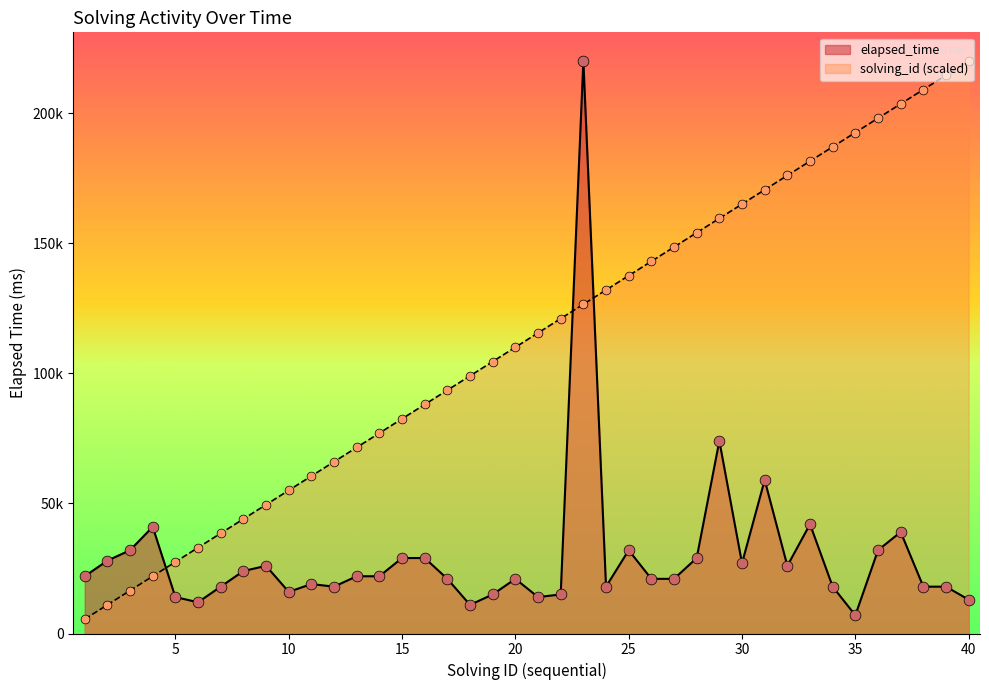

Which series has the widest spread of Y values?

solving_id